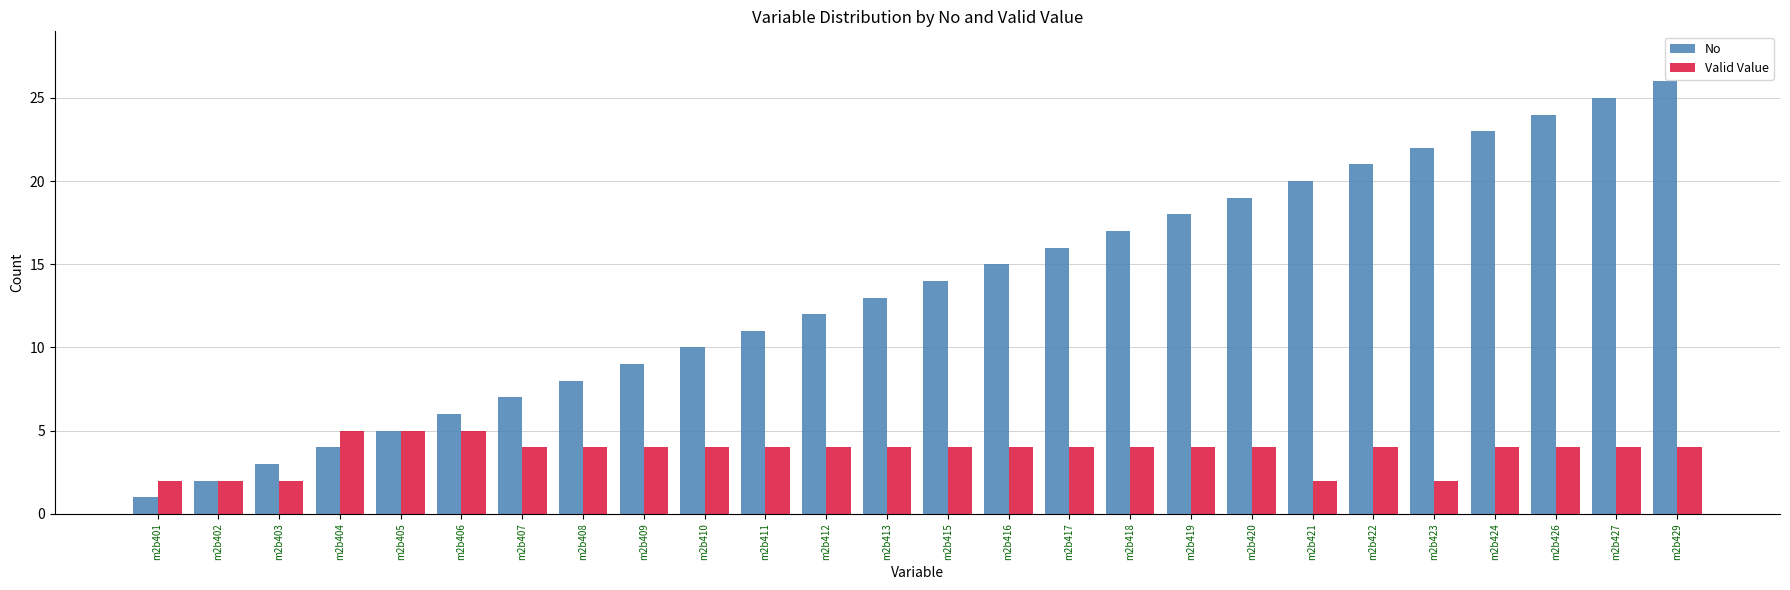

Which label corresponds to the smallest value in the chart?

m2b401